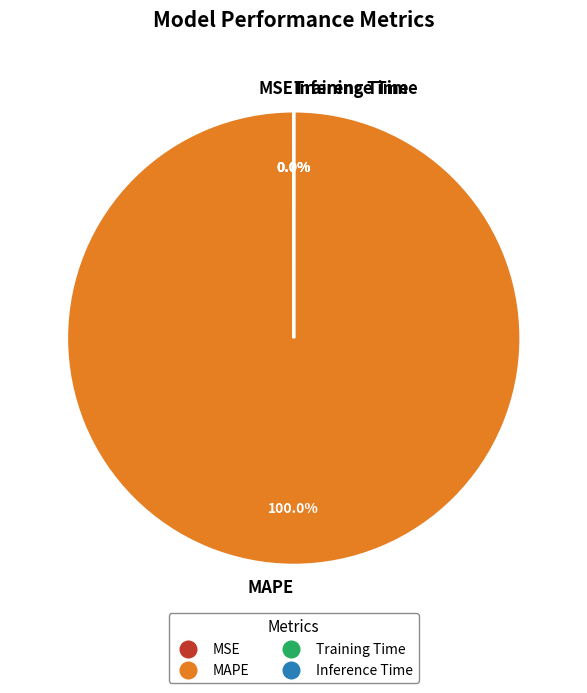

Between Inference Time and MAPE, which is larger?

MAPE